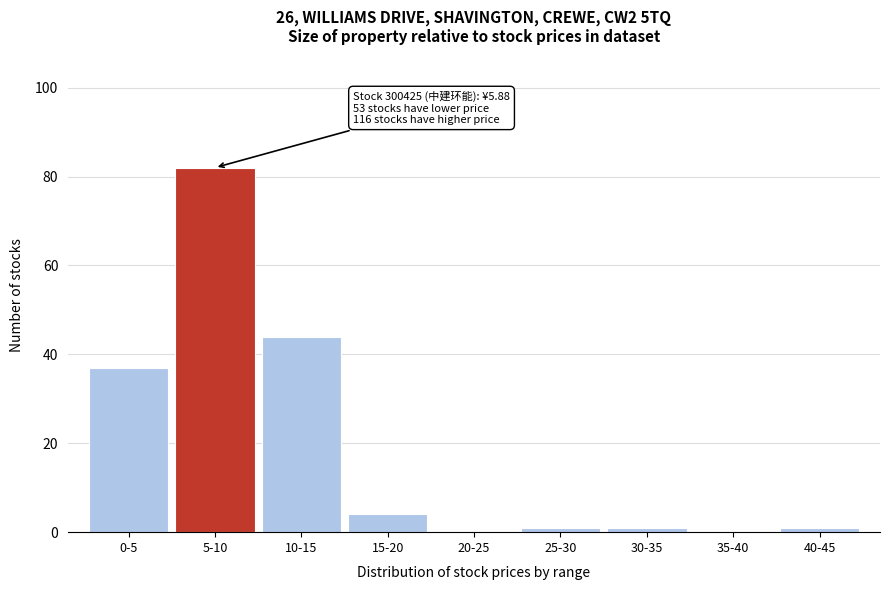

Reading right to left, transcribe all the data shown in this chart.

40-45=1	35-40=0	30-35=1	25-30=1	20-25=0	15-20=4	10-15=44	5-10=82	0-5=37